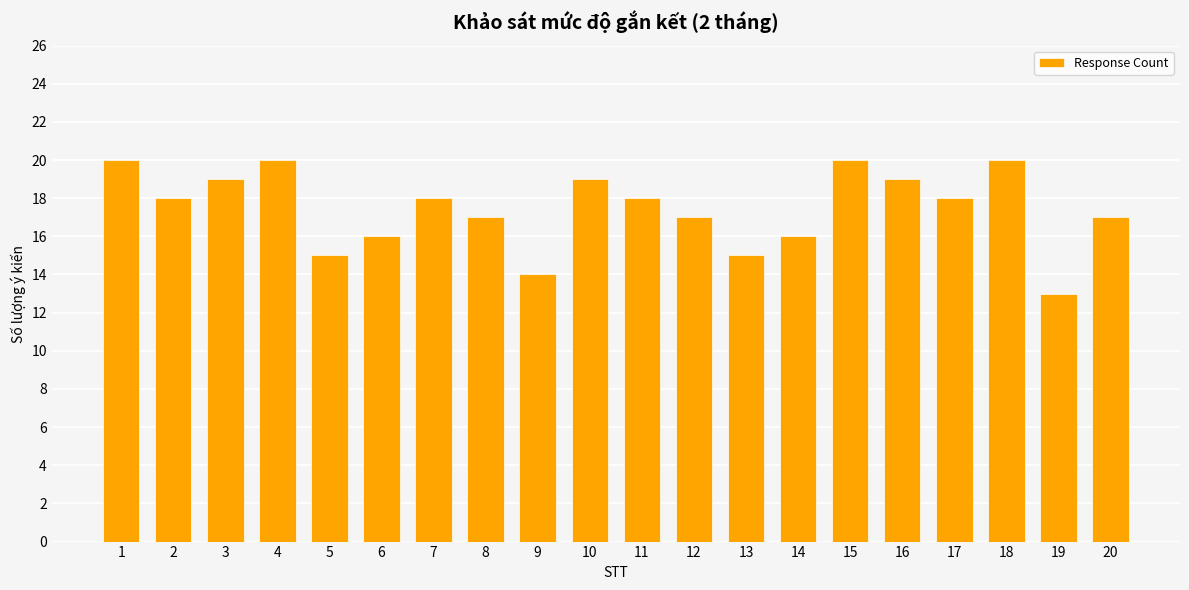

What is the value of the 20th bar from the left?

17